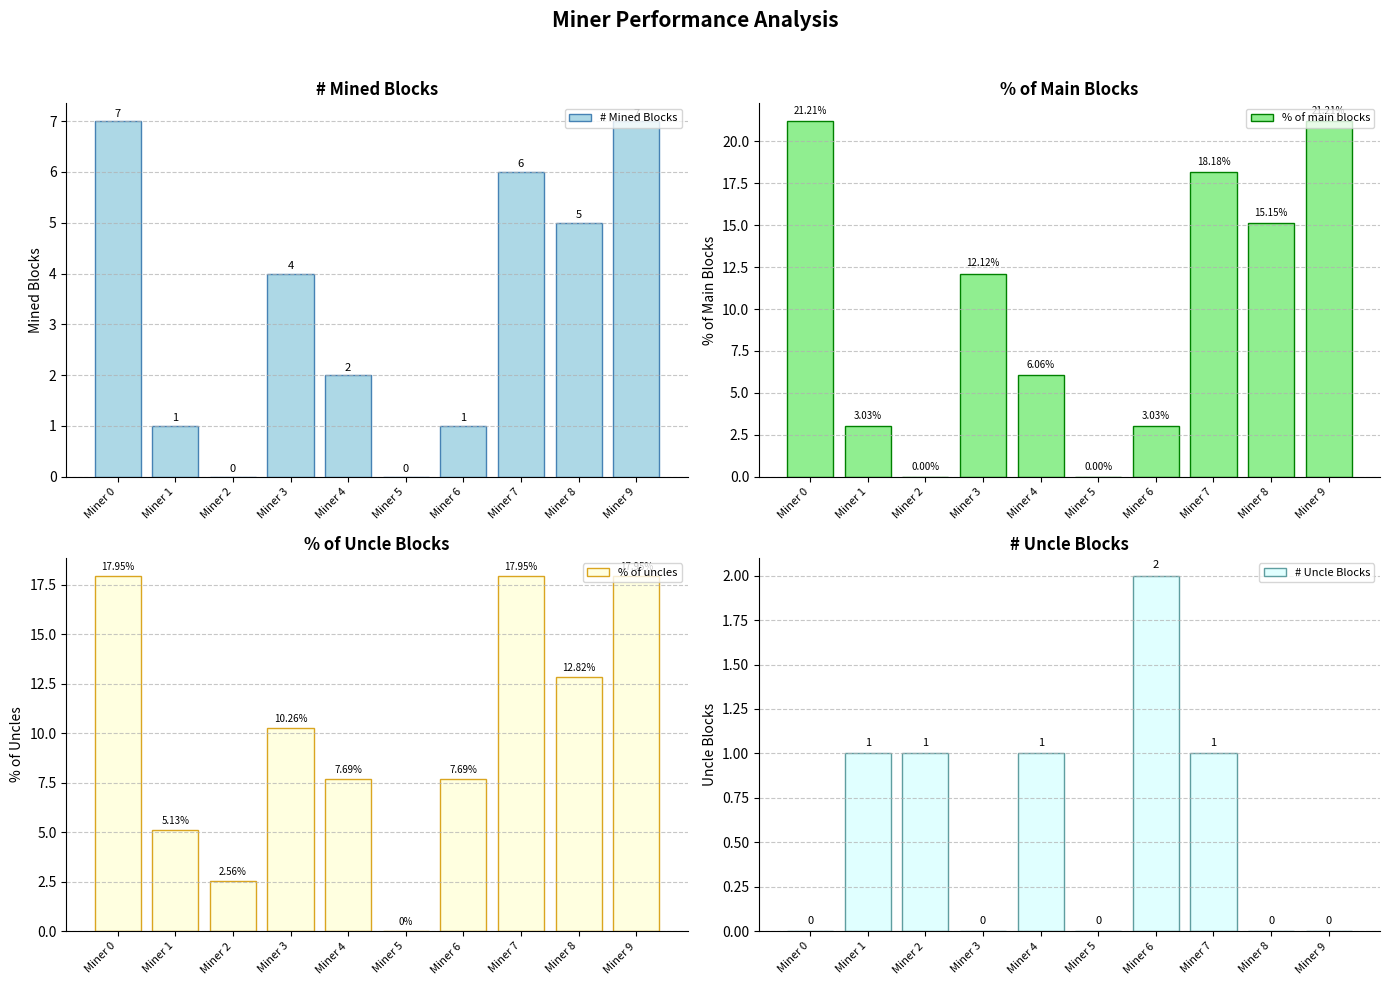

True or false: # Mined Blocks has a value of 1.4 at Miner 1.

False